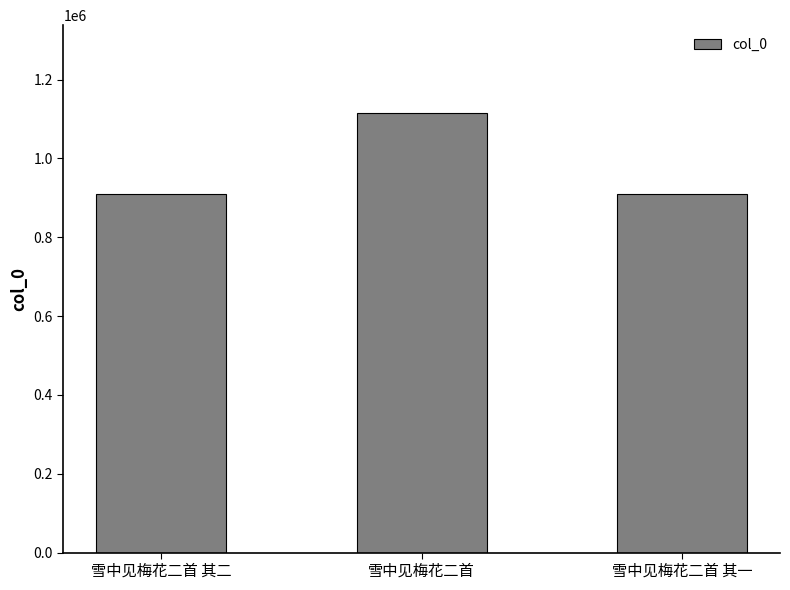

What is the label of the 3rd bar from the left?

雪中见梅花二首 其一